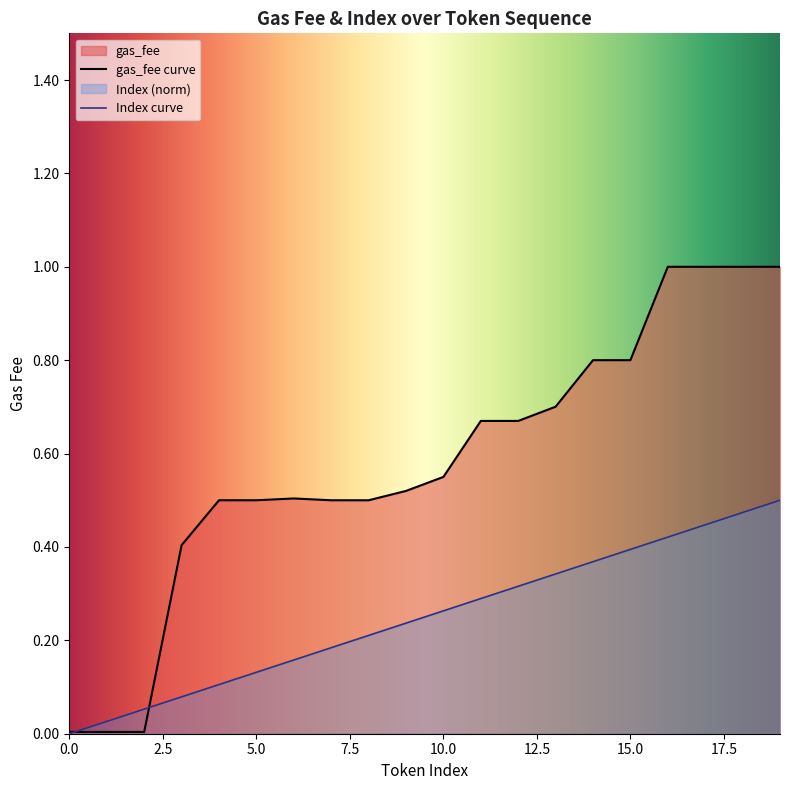

Rank the series by their average value, from lowest to highest.

Index curve, gas_fee curve